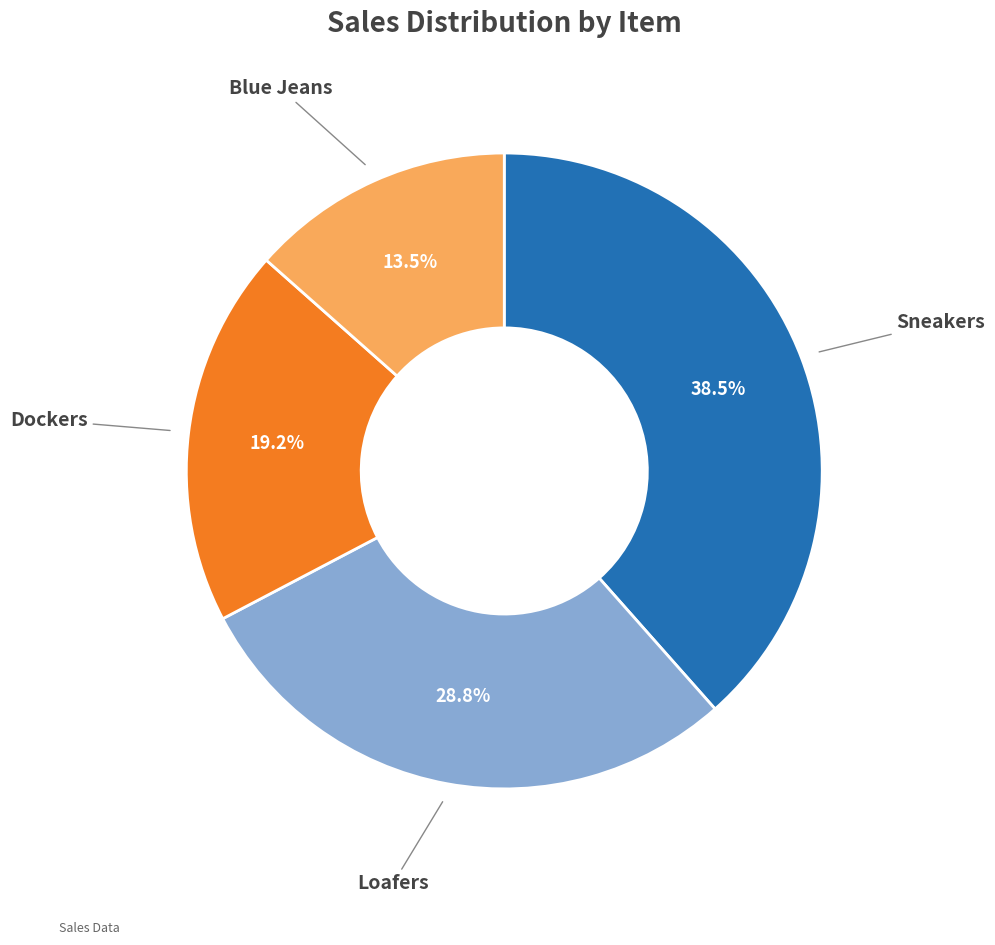

Is there a majority slice in this chart?

No